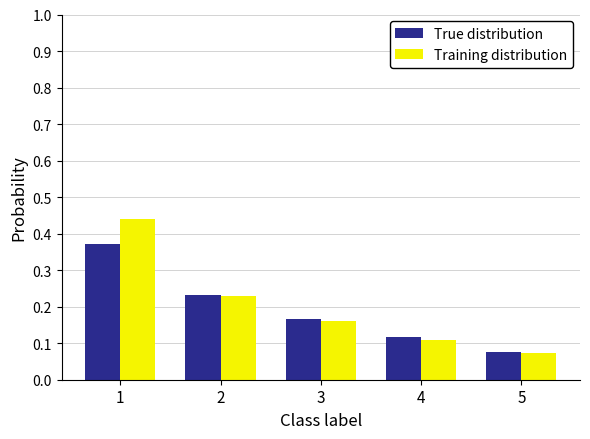

Is the value of True distribution at 3 greater than the value of Training distribution at 4?

Yes